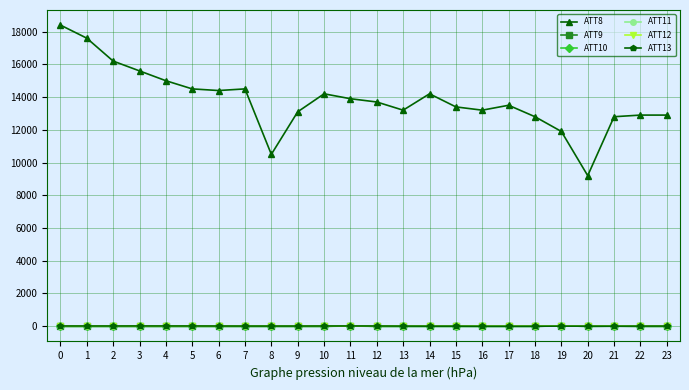

The value of ATT8 at 17 is 7031.6. True or false?

False